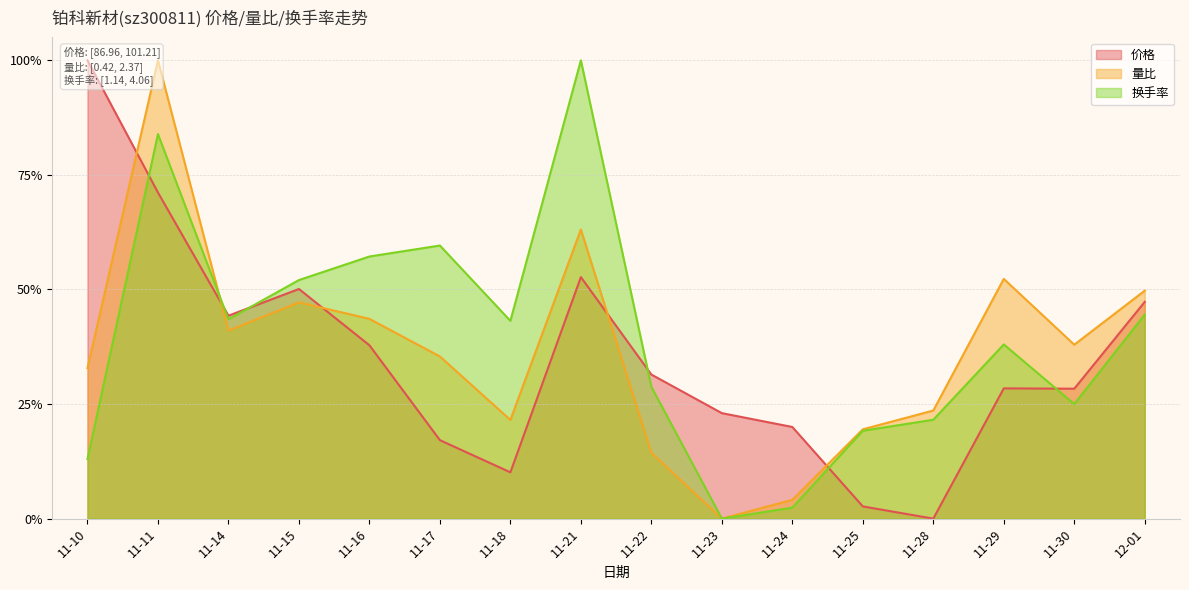

At which category does 量比 reach its first local valley?

11-14